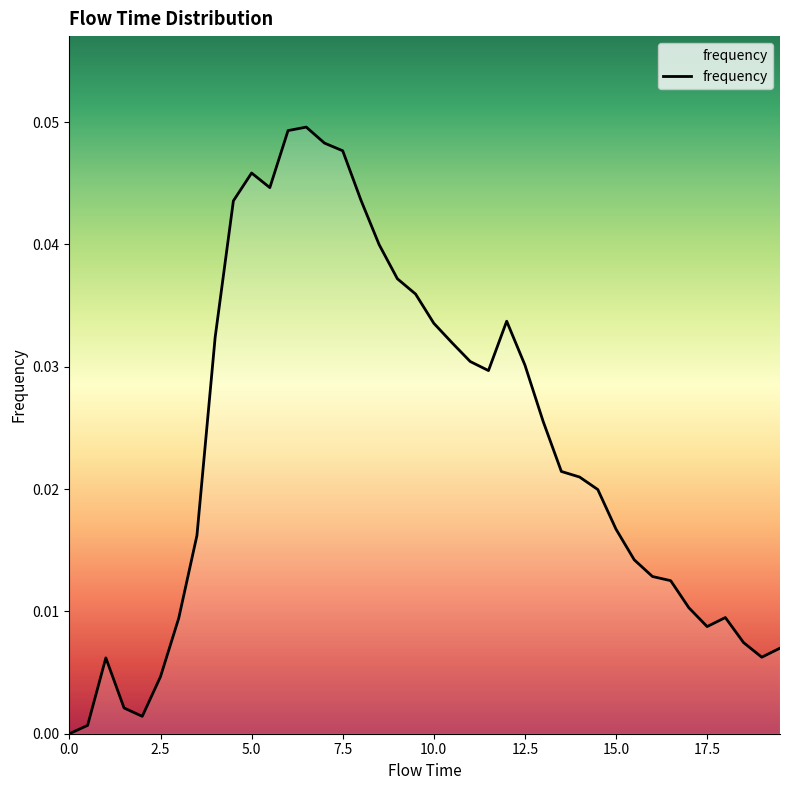

How many lines are shown in the chart?

1